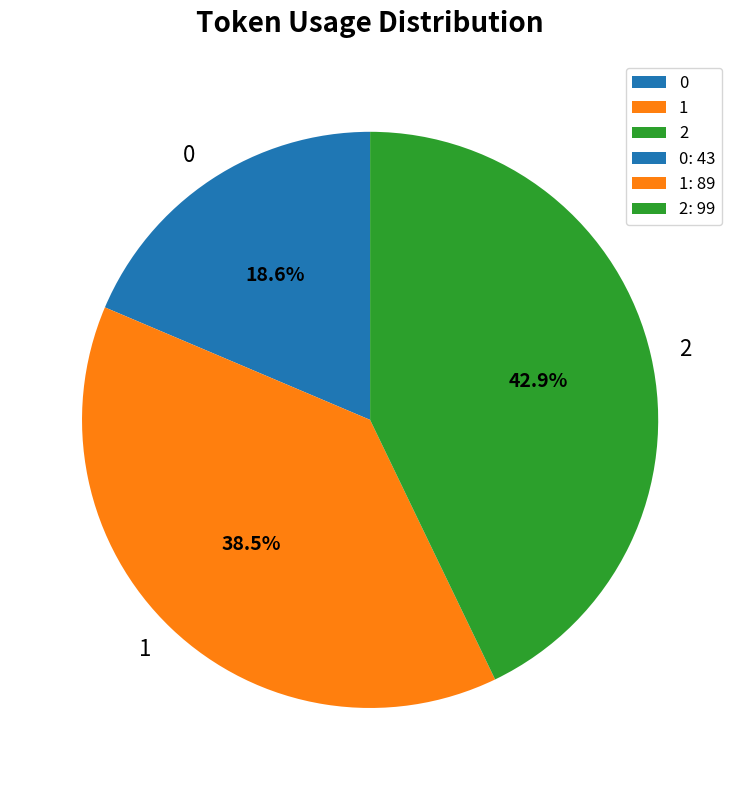

To the nearest percent, what is the difference between the largest and smallest slice percentages?

24%